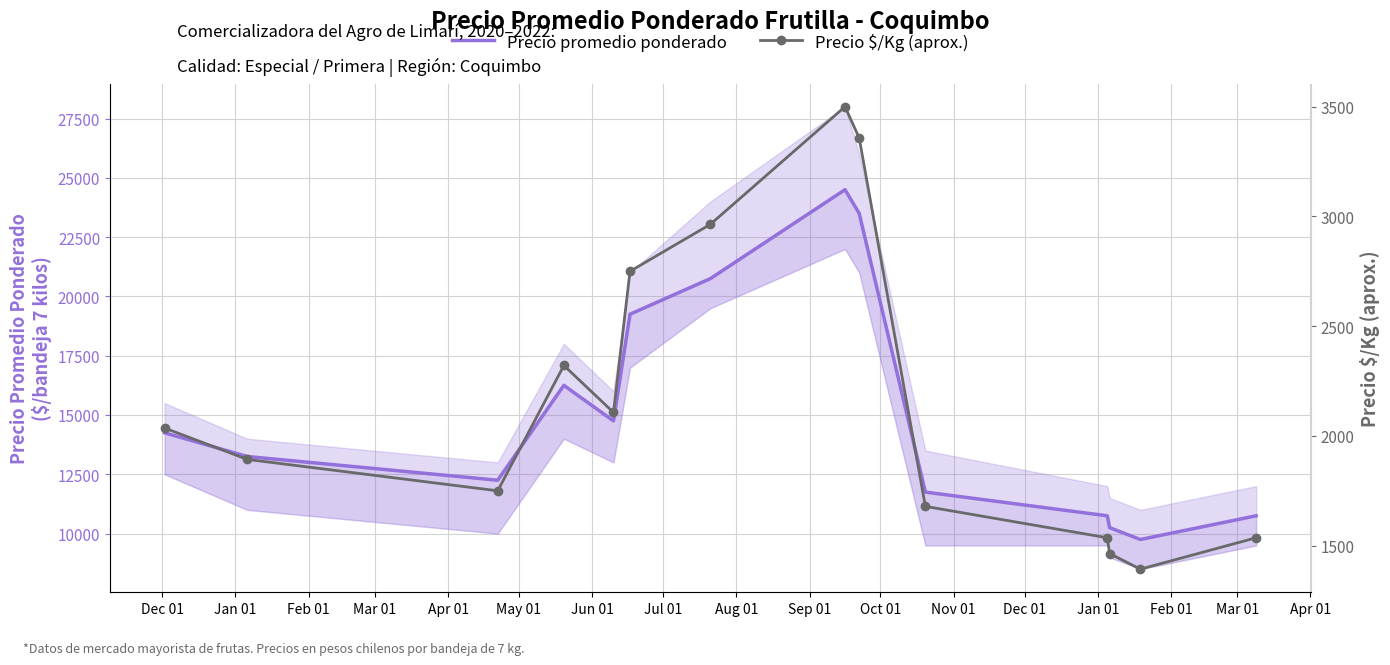

What is the difference between the maximum and minimum values in the Precio promedio ponderado series?

14750